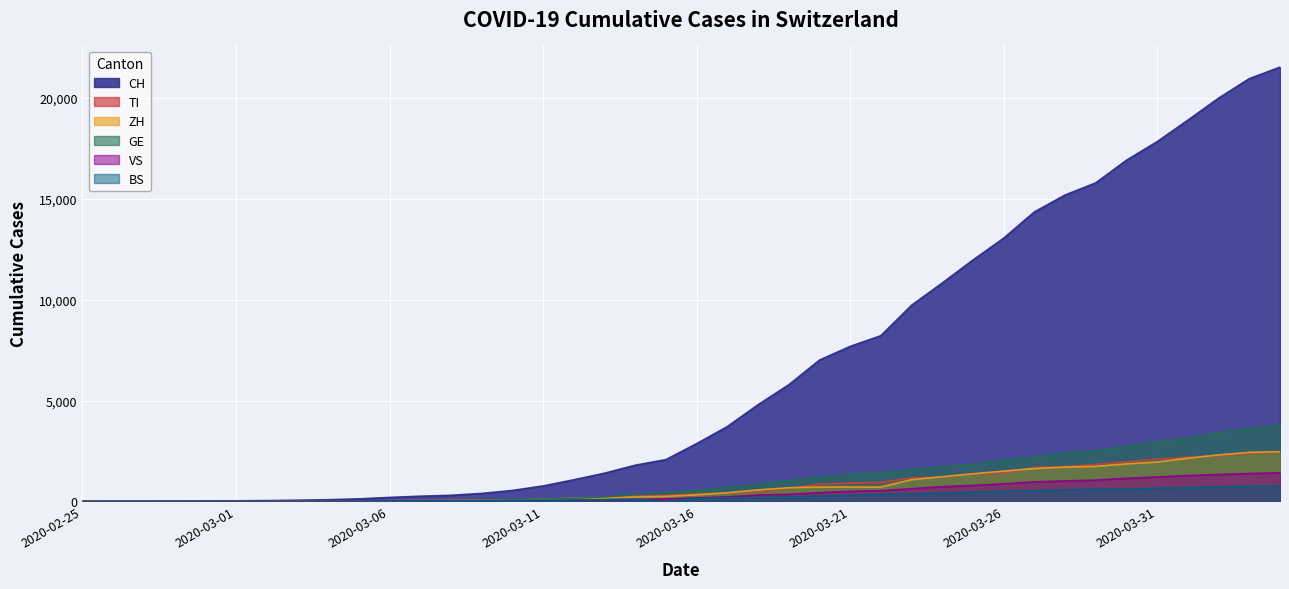

Is the value of TI at 2020-04-04 greater than the value of CH at 2020-03-25?

No